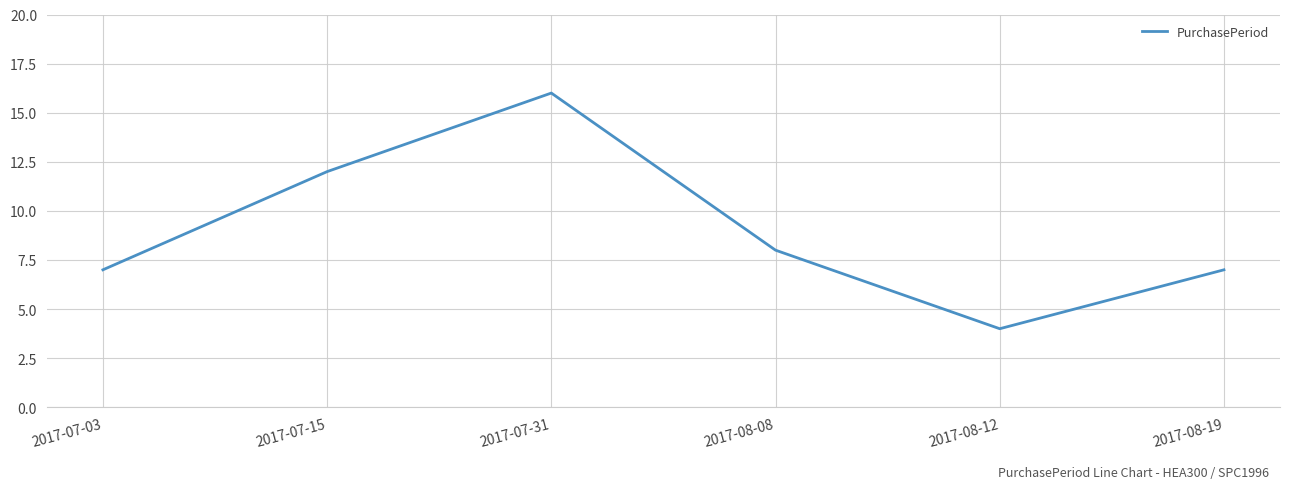

The chart shows a value of 7 at 2017-08-12. True or false?

False